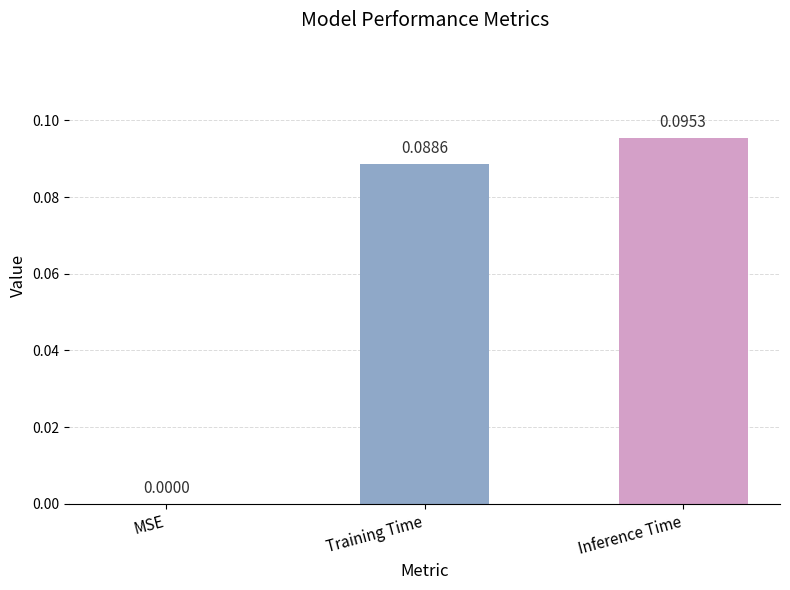

How many values are between 0 and 1?

3